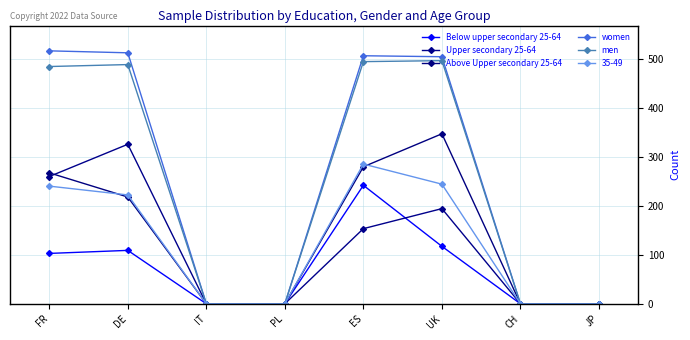

Between IT and PL, which is larger?

IT